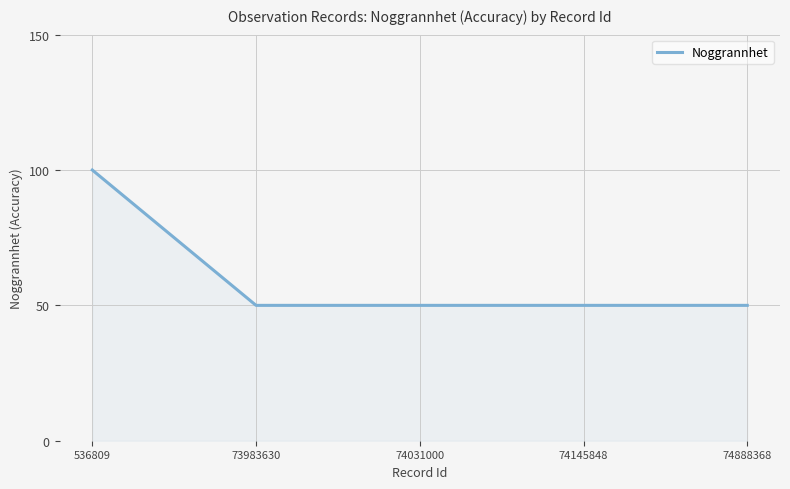

Which has a higher value, 536809 or 74031000?

536809